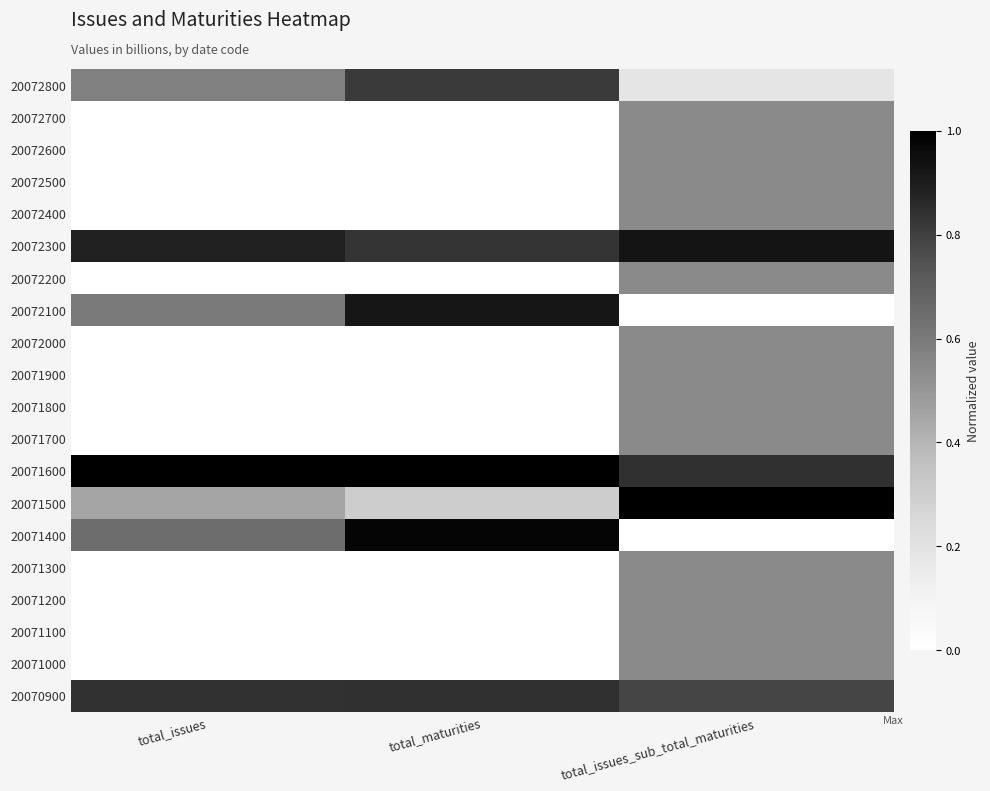

Which series has the largest range (max minus min)?

20071400